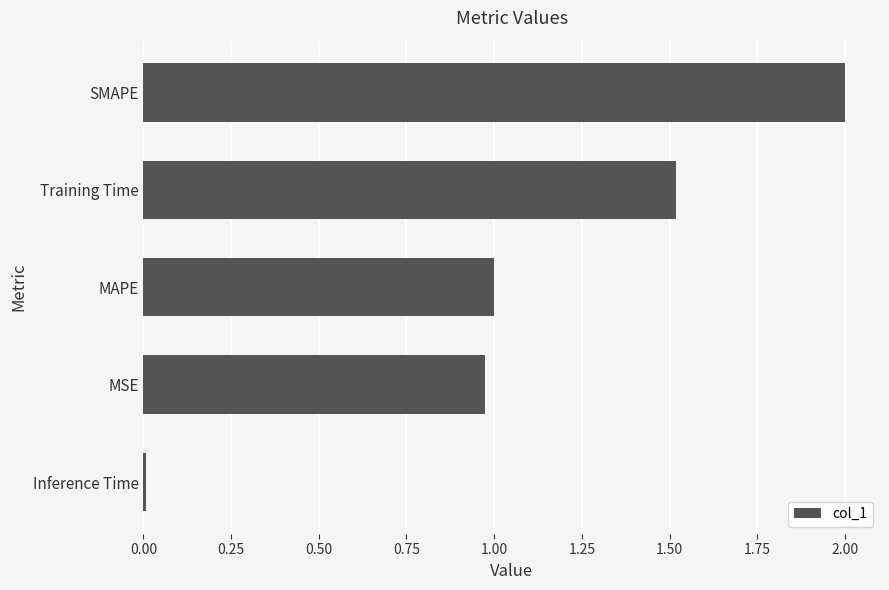

What is the approximate value at SMAPE?

2.0